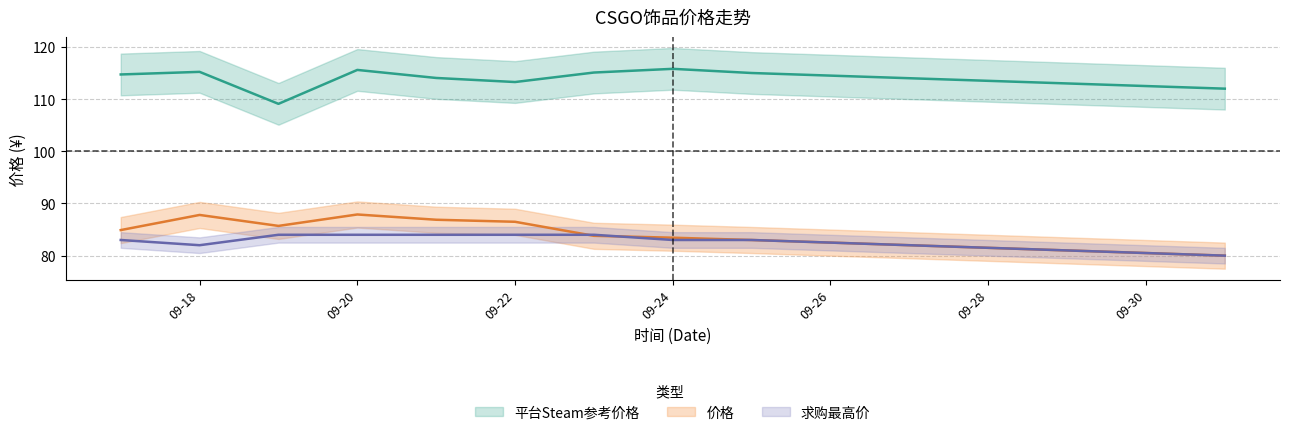

Which series has the largest range (max minus min)?

价格